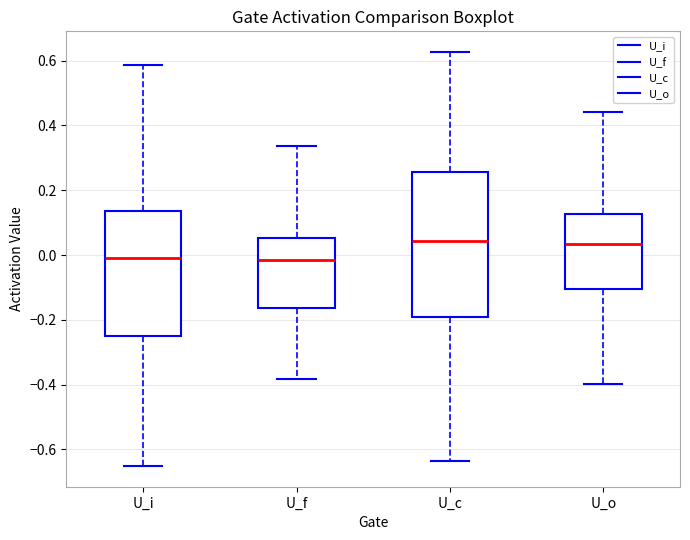

Which box is the tallest, from its lower edge to its upper edge?

U_c